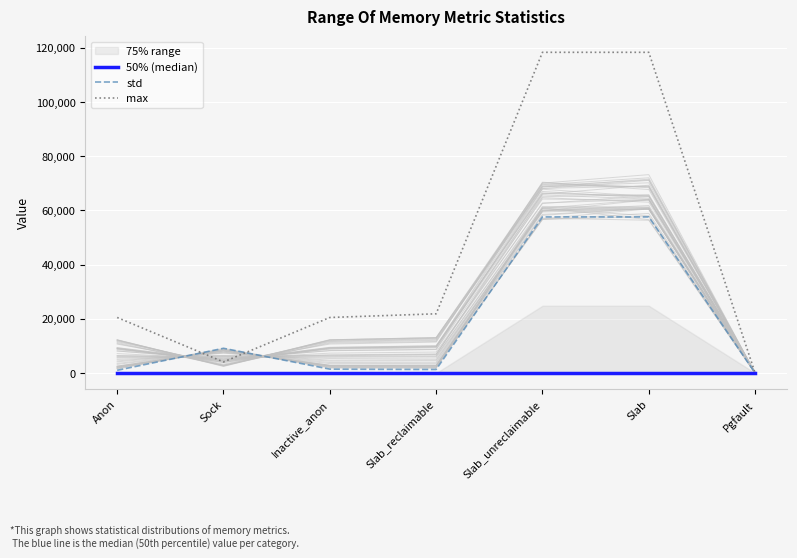

Reading left to right, what are all the values shown in this chart?

50% (median): 0.0	0.0	0.0	0.0	0.0	0.0	0.0
std: 1002.9	9123.1	1428.5	1307.6	57571.7	57565.7	0.2
max: 20480.0	4096.0	20480.0	21840.0	118272.0	118272.0	5.0